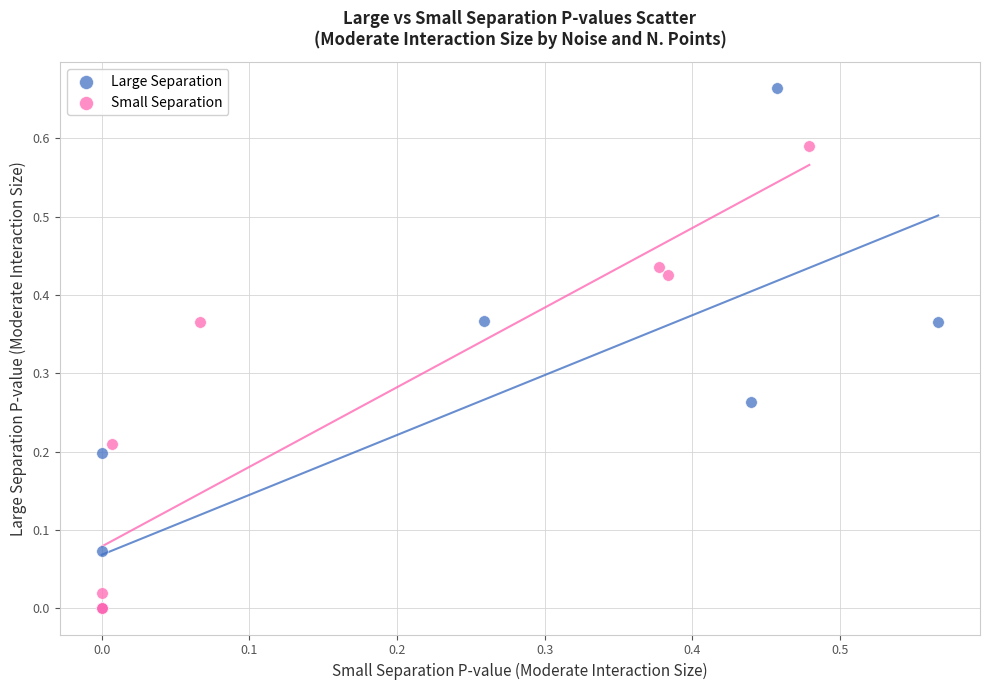

Which series has the widest spread of Y values?

Large Separation